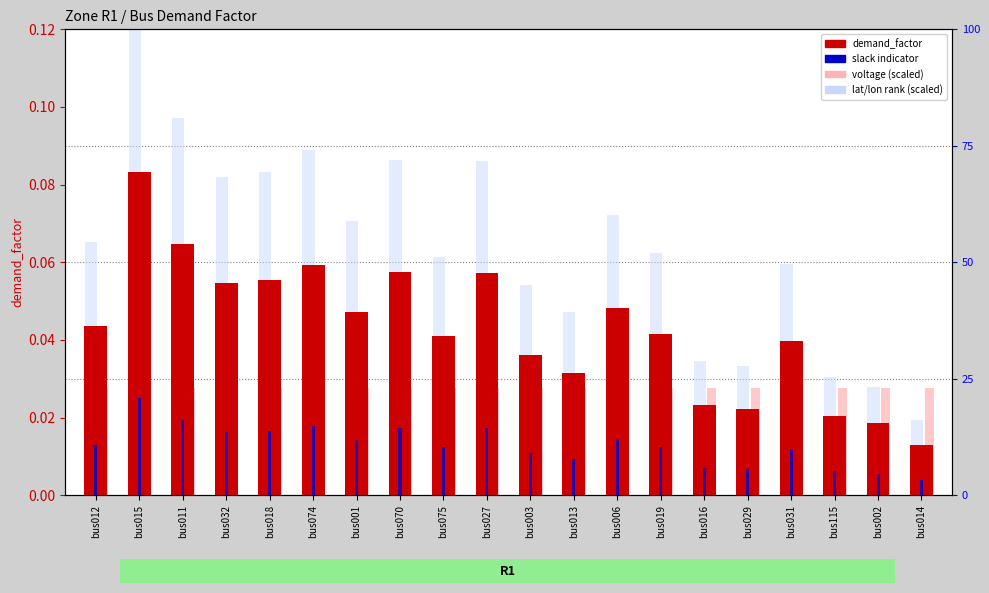

List the labels in order of voltage (scaled) value, largest first.

bus012, bus015, bus011, bus032, bus018, bus074, bus001, bus070, bus075, bus027, bus003, bus013, bus006, bus019, bus016, bus029, bus031, bus115, bus002, bus014